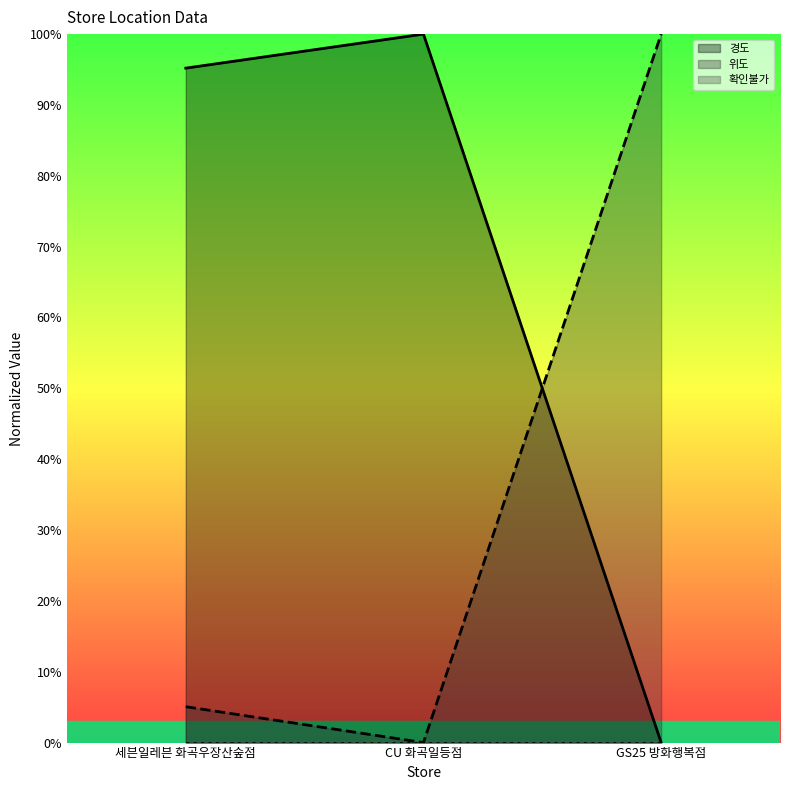

Reading left to right, transcribe all the data shown in this chart.

경도: 세븐일레븐 화곡우장산숲점=95.2	CU 화곡일등점=100.0	GS25 방화행복점=0.0
위도: 세븐일레븐 화곡우장산숲점=5.1	CU 화곡일등점=0.0	GS25 방화행복점=100.0